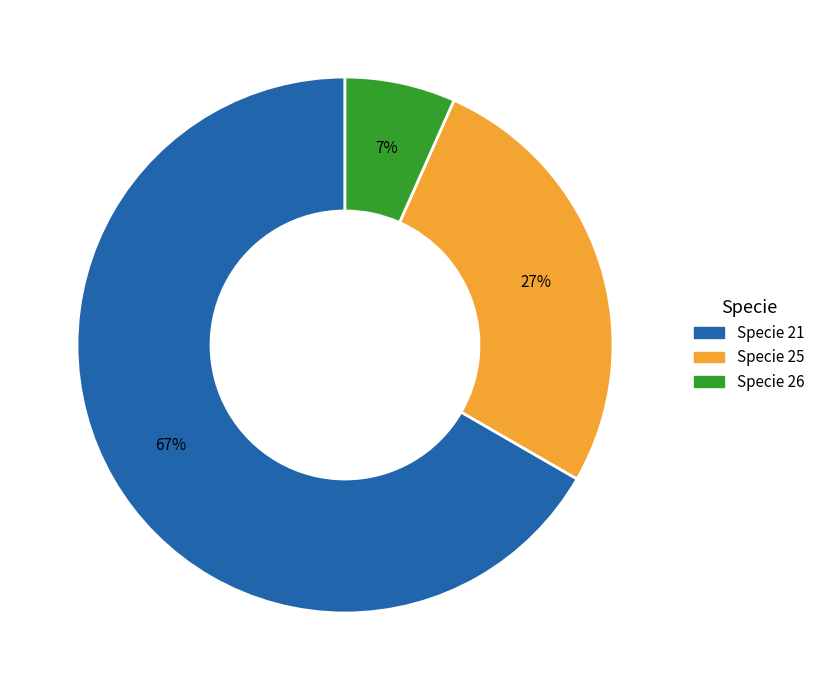

Do Specie 21 and Specie 26 together represent more than half of the pie?

Yes